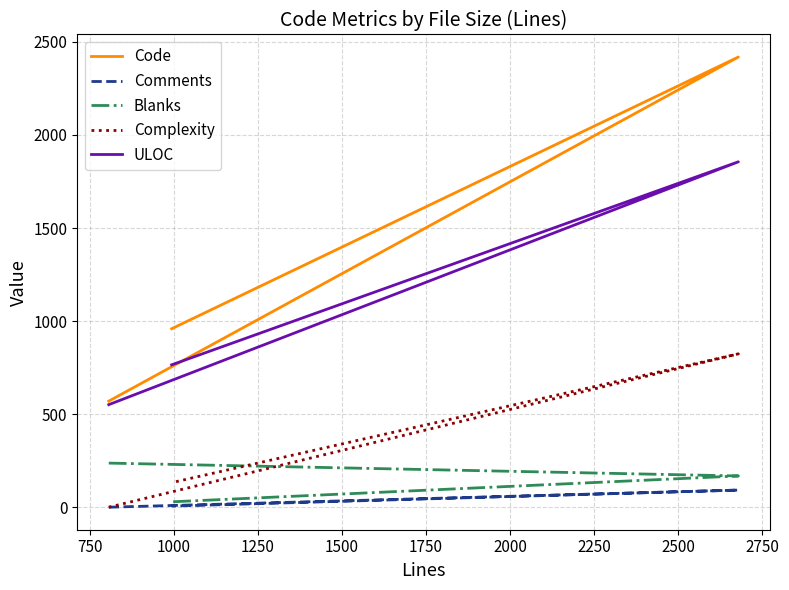

Is it true that Code equals 978 at 750?

False